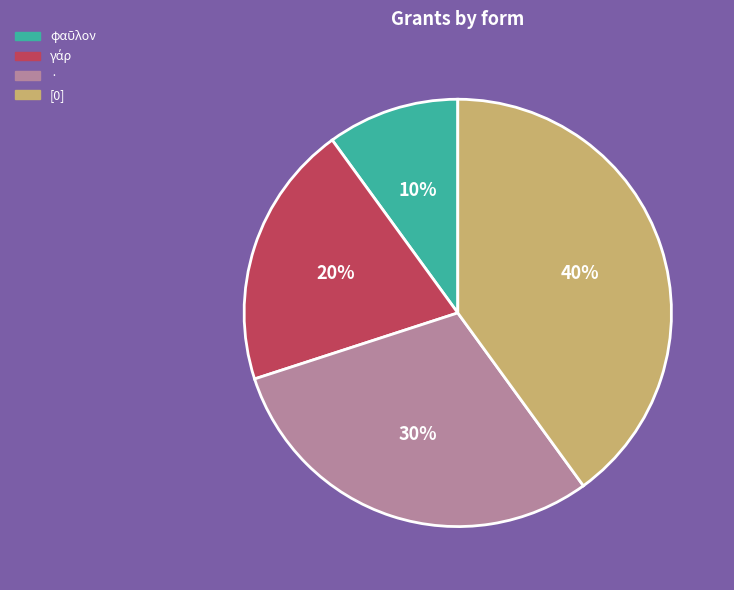

What percentage is the · slice, to the nearest percent?

30%